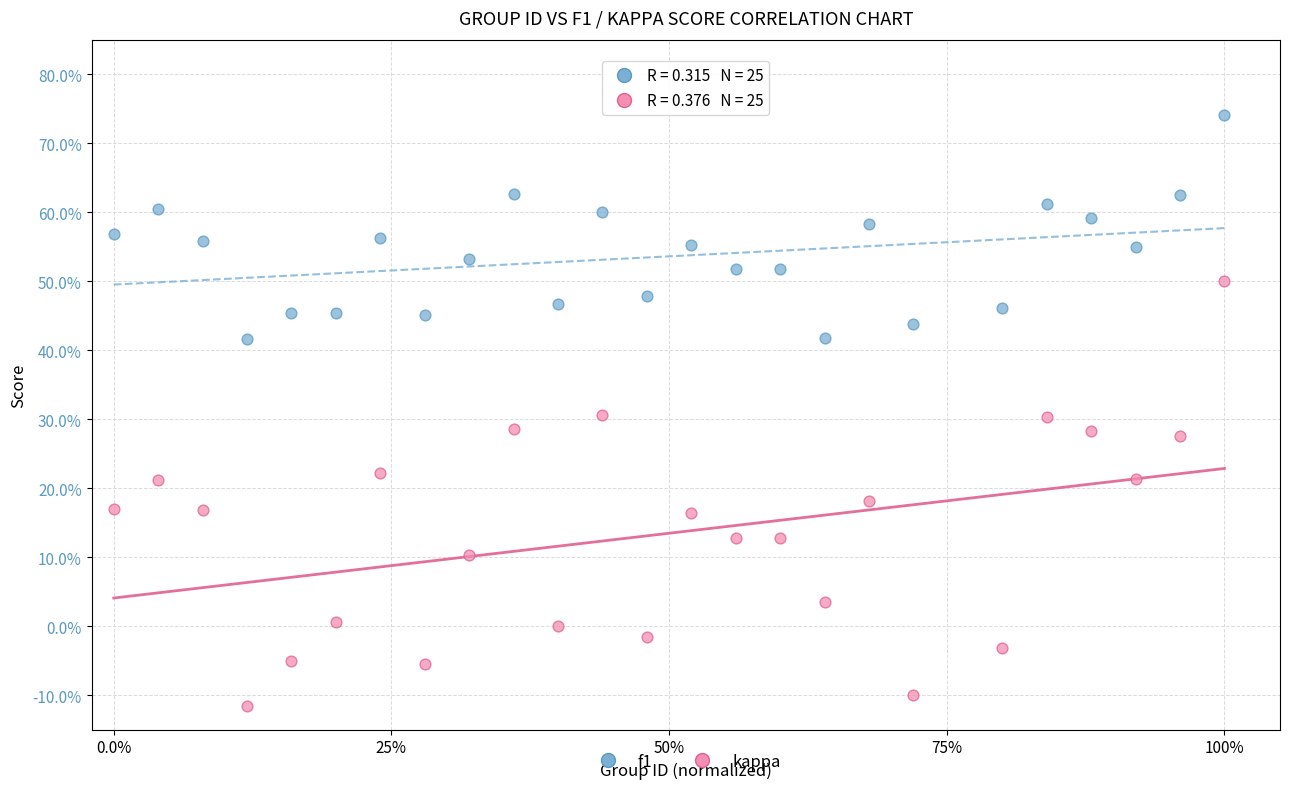

What are all the series names shown in the legend?

f1, kappa